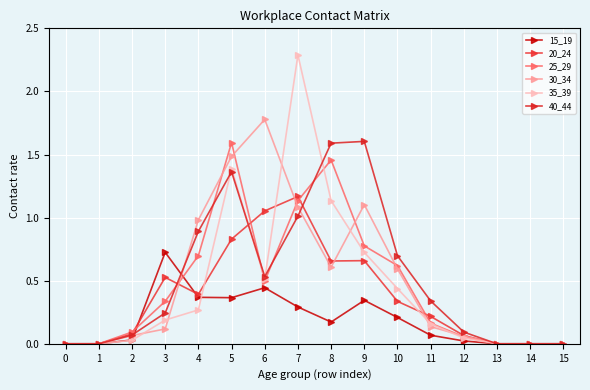

Is this an area chart (filled region under the line)?

No